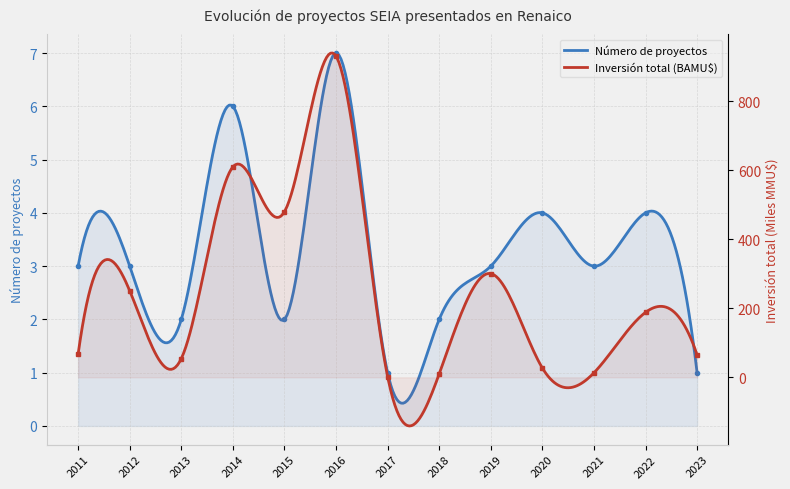

How many lines are shown in the chart?

2